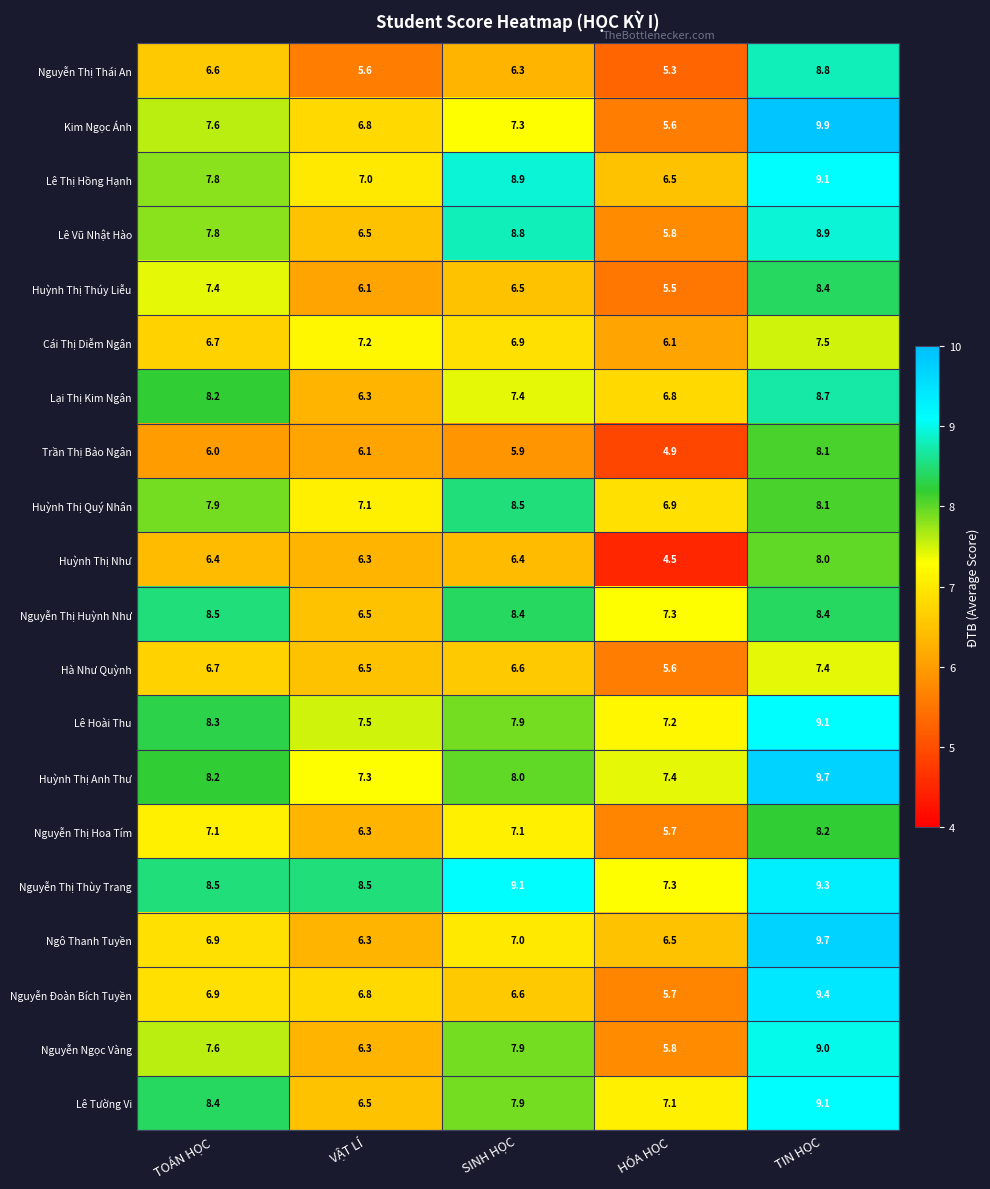

List the labels in order of Trần Thị Bảo Ngân value, largest first.

TIN HỌC, VẬT LÍ, TOÁN HỌC, SINH HỌC, HÓA HỌC